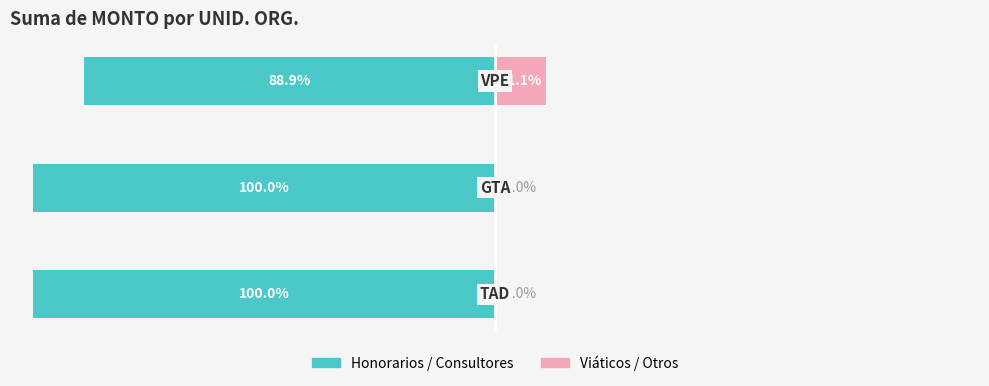

What is the sum of the Viáticos / Otros values at 2 and 0?

11.1